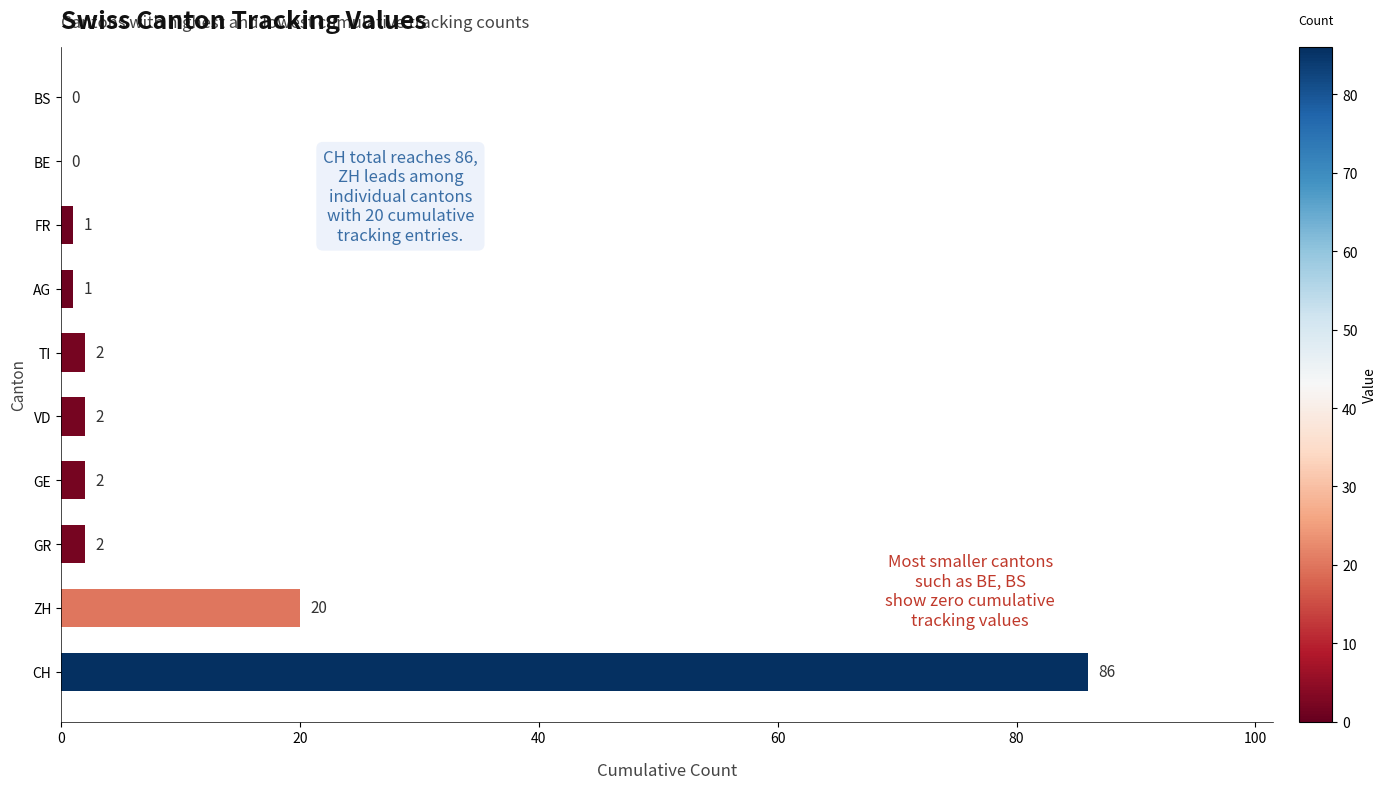

How many positive values are there?

8